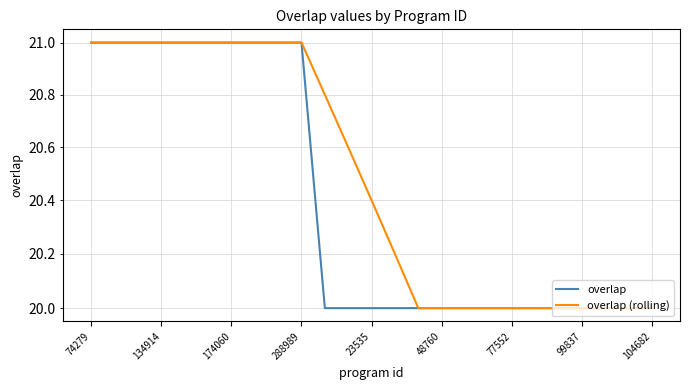

What is the sum of the overlap values at 20 and 19?

40.0